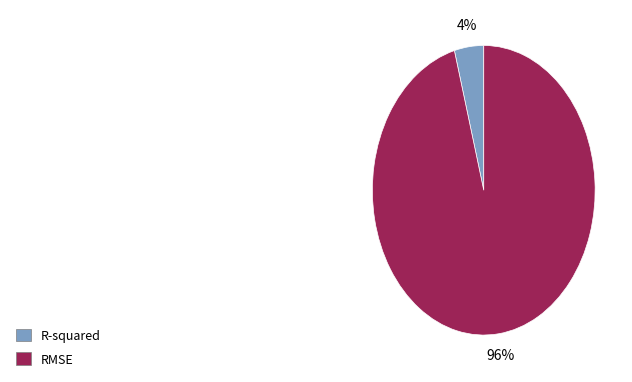

To the nearest percent, what is the average slice percentage?

50%